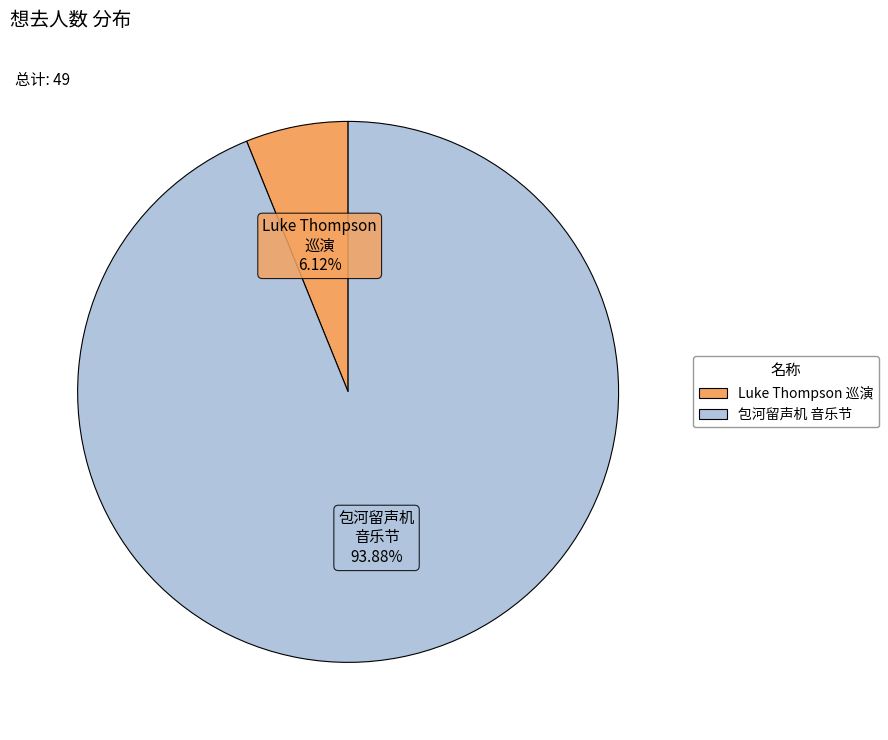

How many segments does this pie chart have?

2